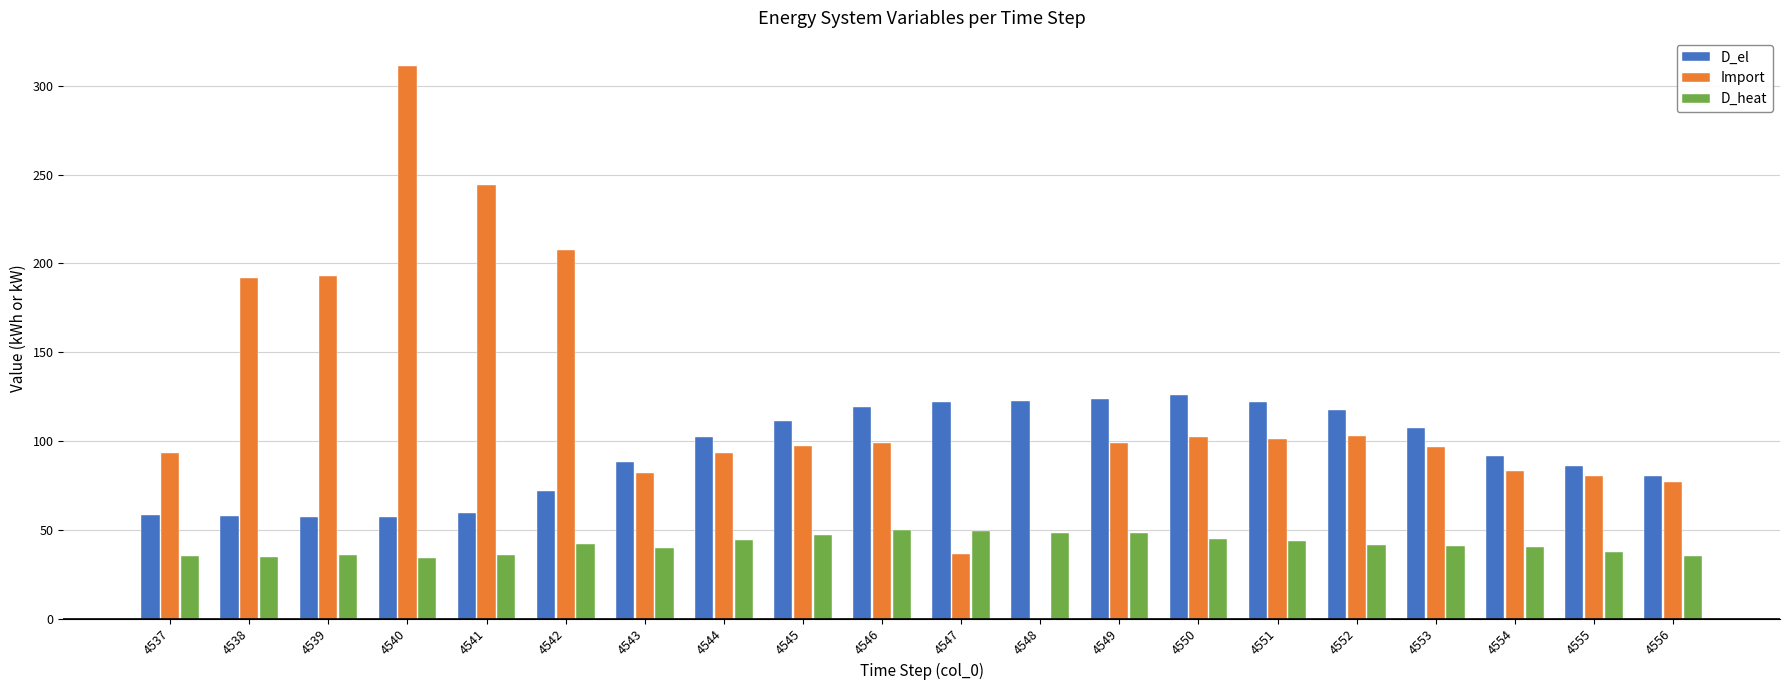

True or false: D_el has a value of 69.1 at 4547.

False